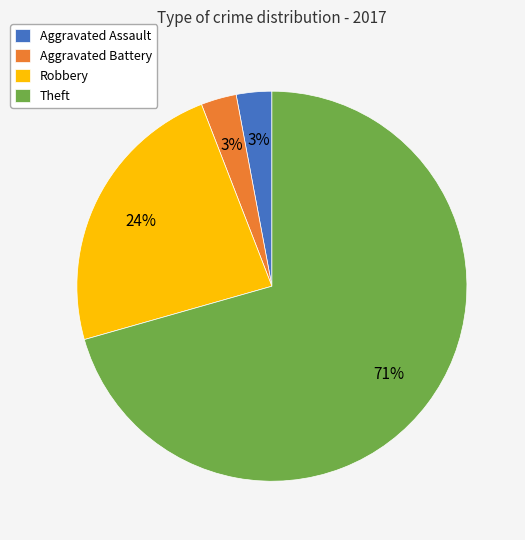

What is the ratio of the value at Robbery to the value at Theft?

0.3